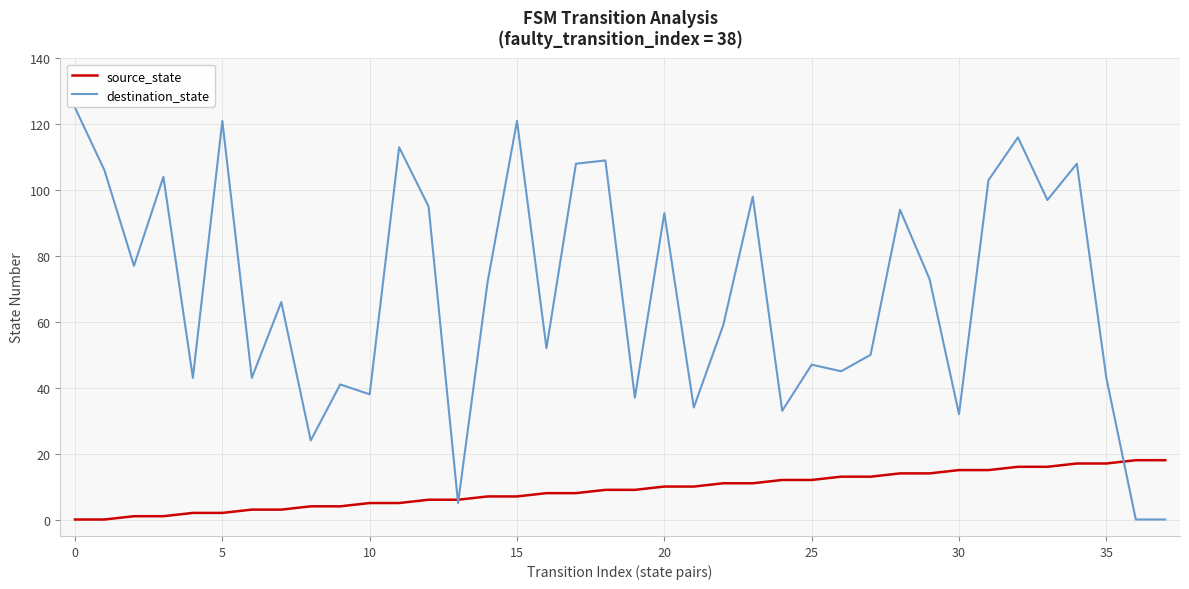

What is the maximum value shown in the chart?

125